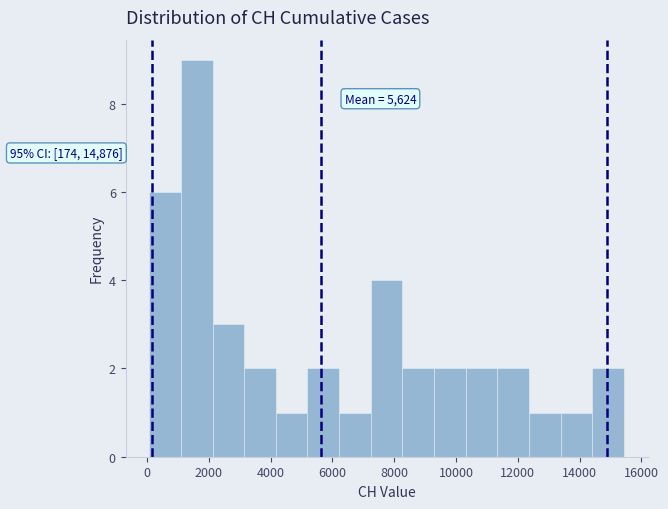

Over which range of the x-axis is the bar tallest?

1000 to 2200